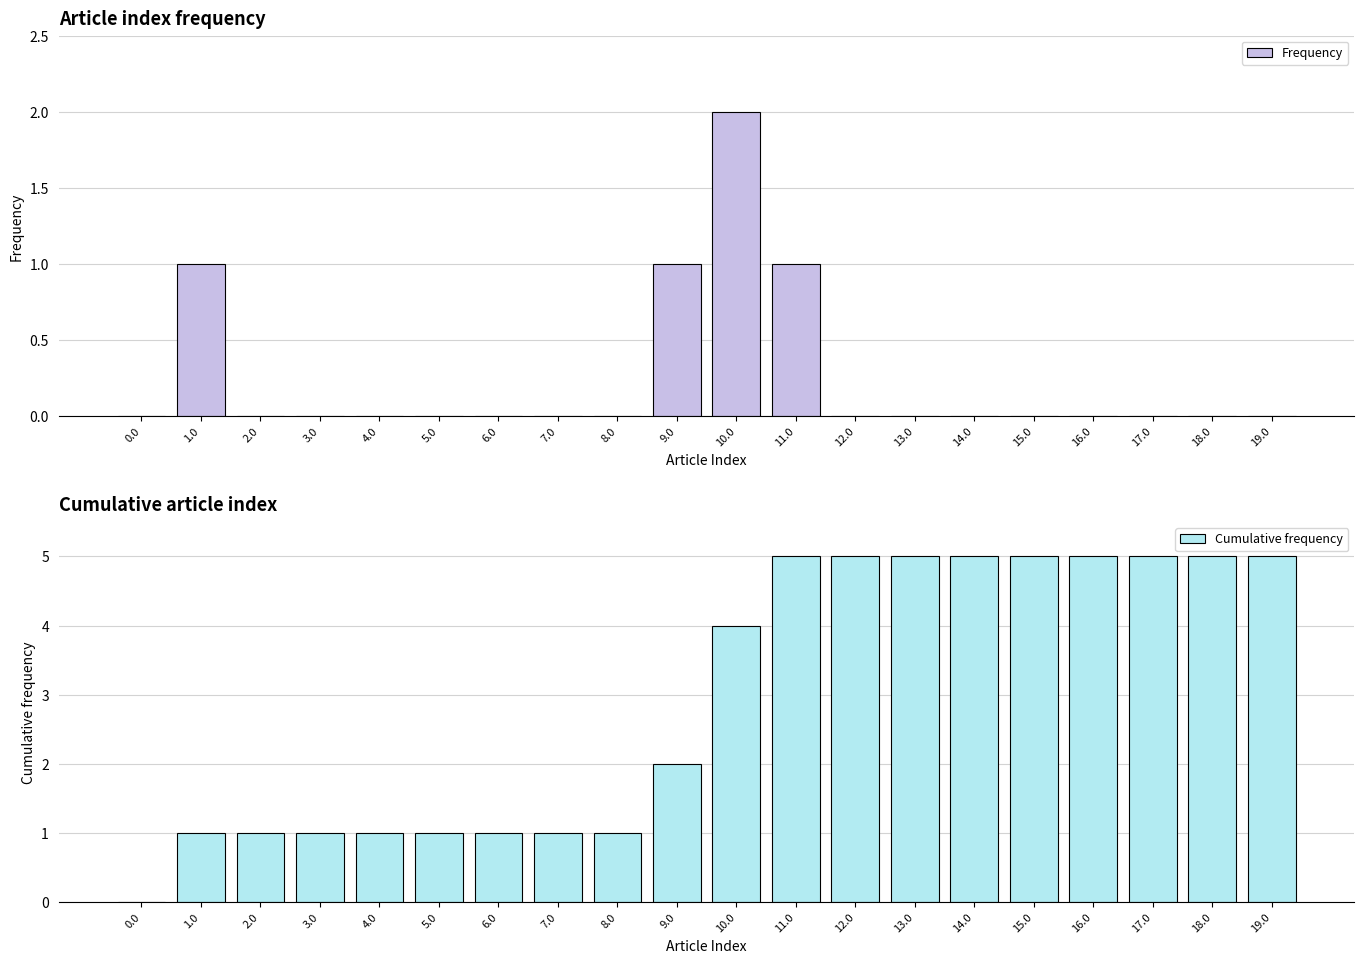

What is the difference between the highest and lowest values at 14.0?

5